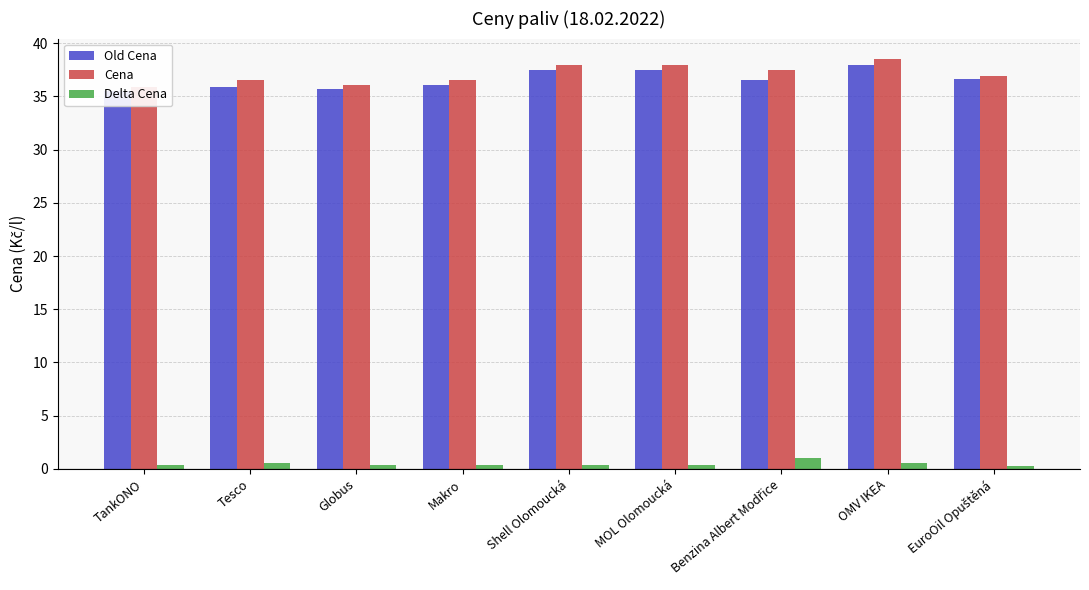

What is the sum of the Old Cena values at MOL Olomoucká and Tesco?

73.4